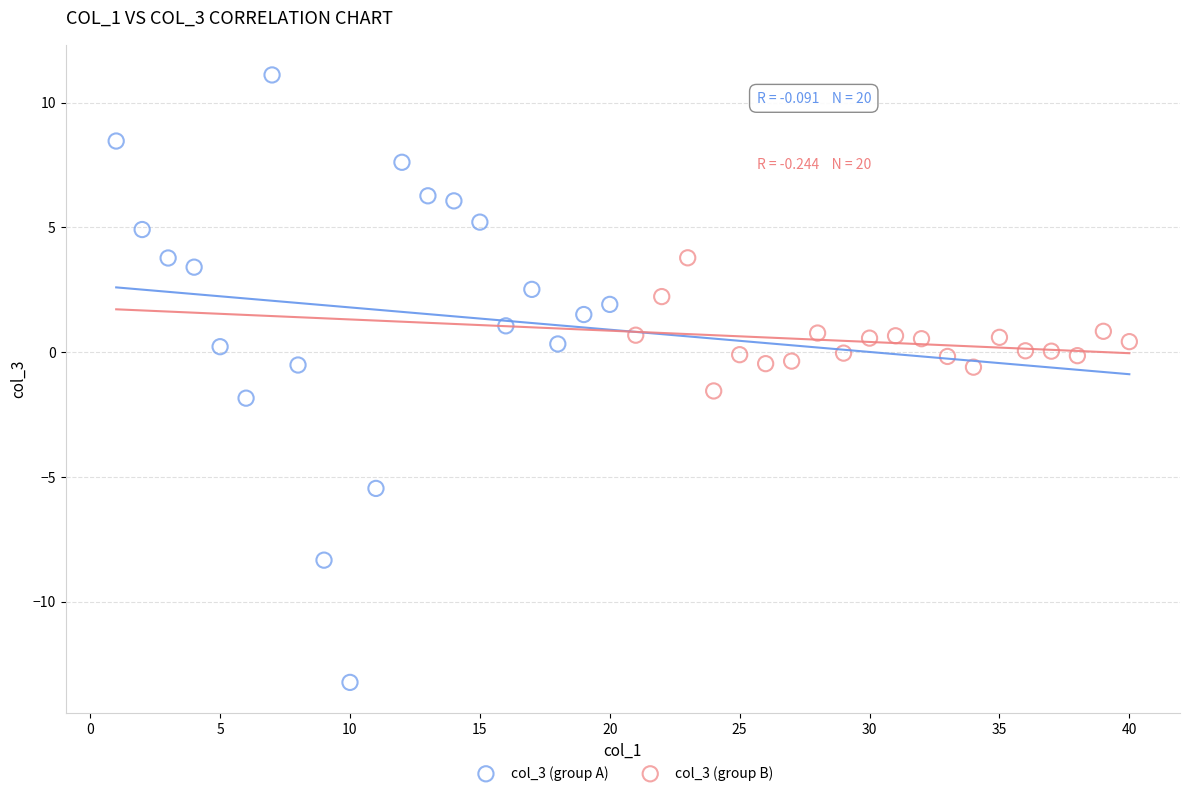

What are all the series names shown in the legend?

col_3 (group A), col_3 (group B)